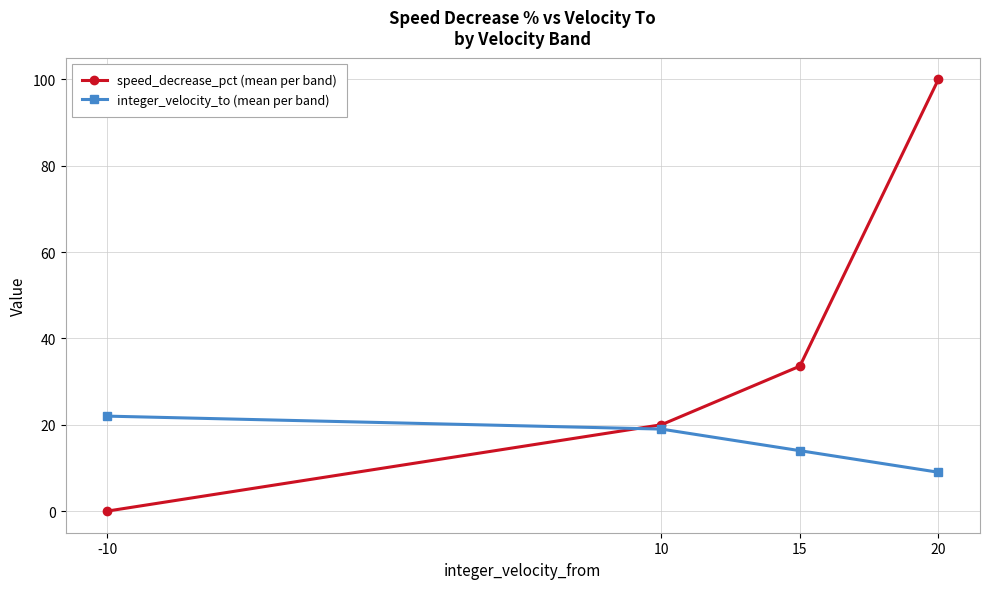

Read the speed_decrease_pct (mean per band) value at 15.

33.6